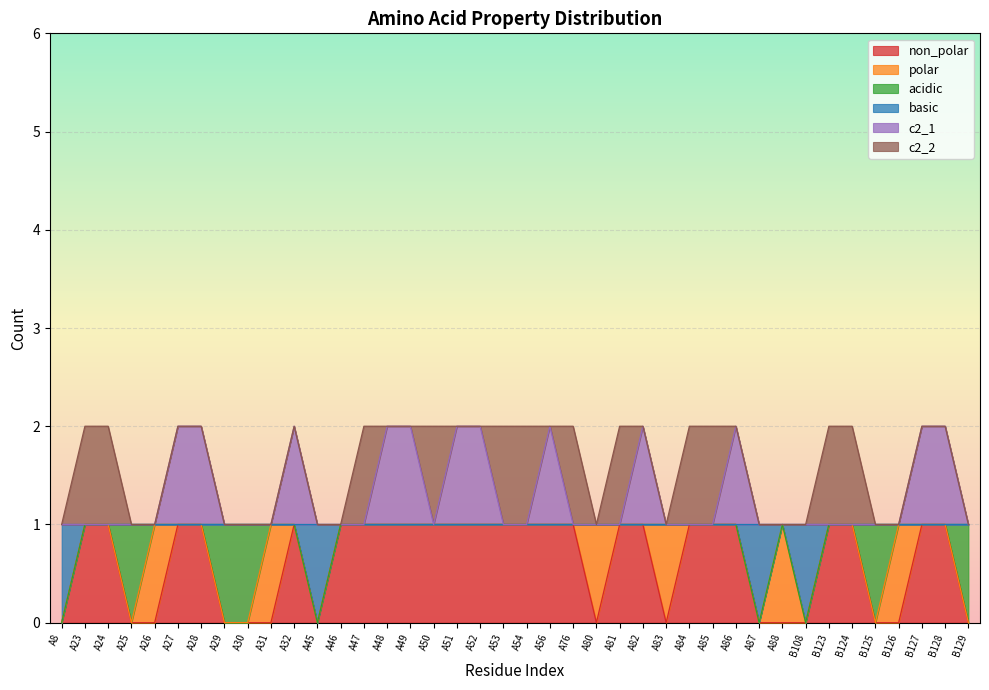

Where is c2_1 nearest to the value 1?

A8